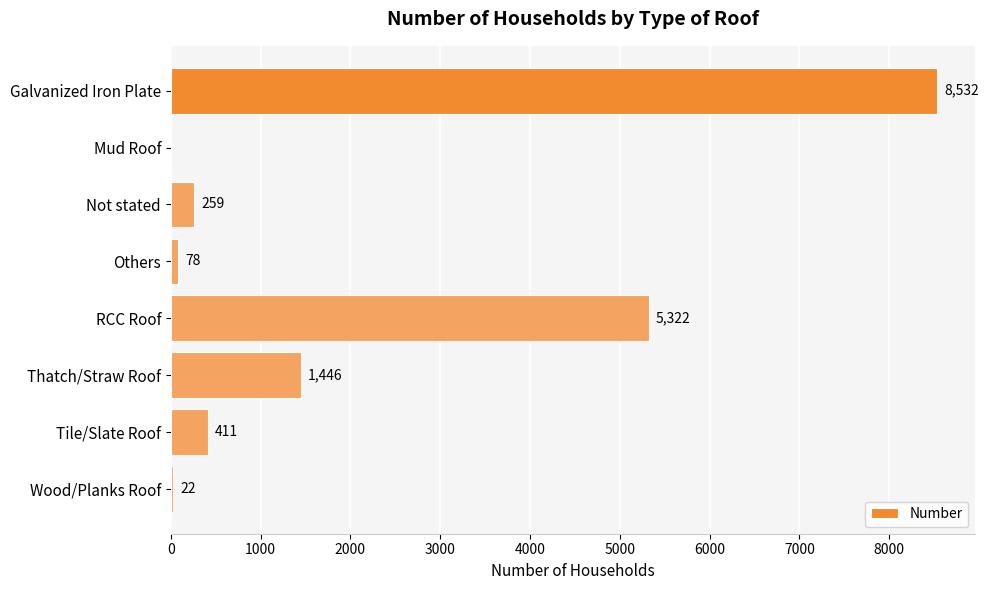

At which category does the chart reach its peak across all series?

Galvanized Iron Plate